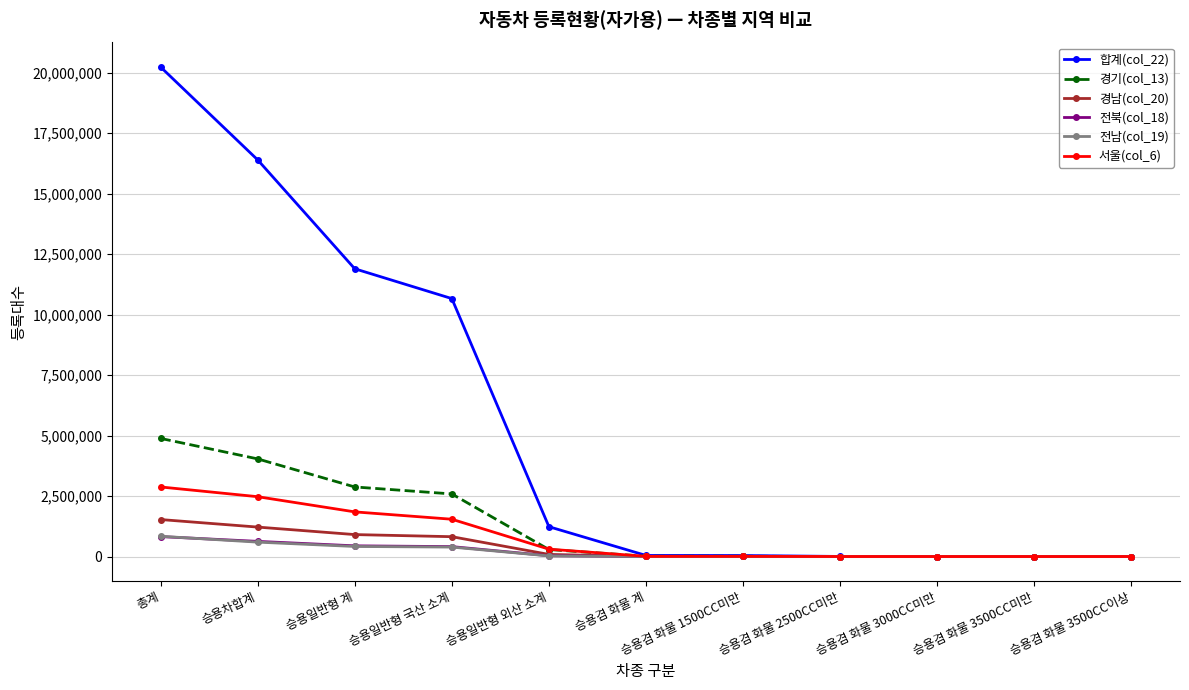

How many lines are shown in the chart?

6